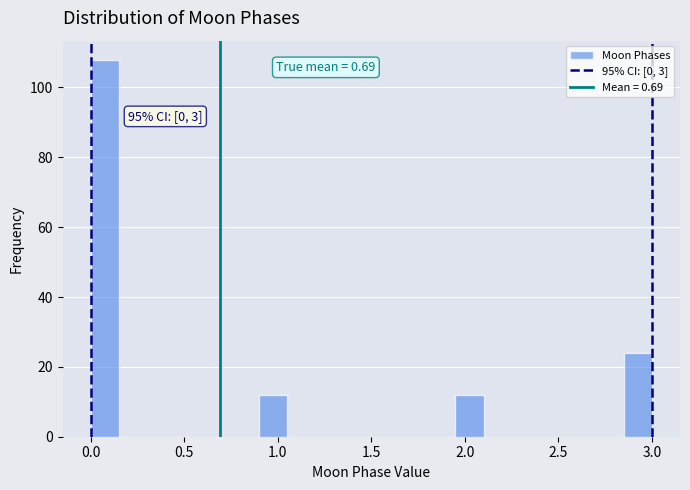

Read against the x-axis, roughly where is the centre of the tallest bar?

0.10